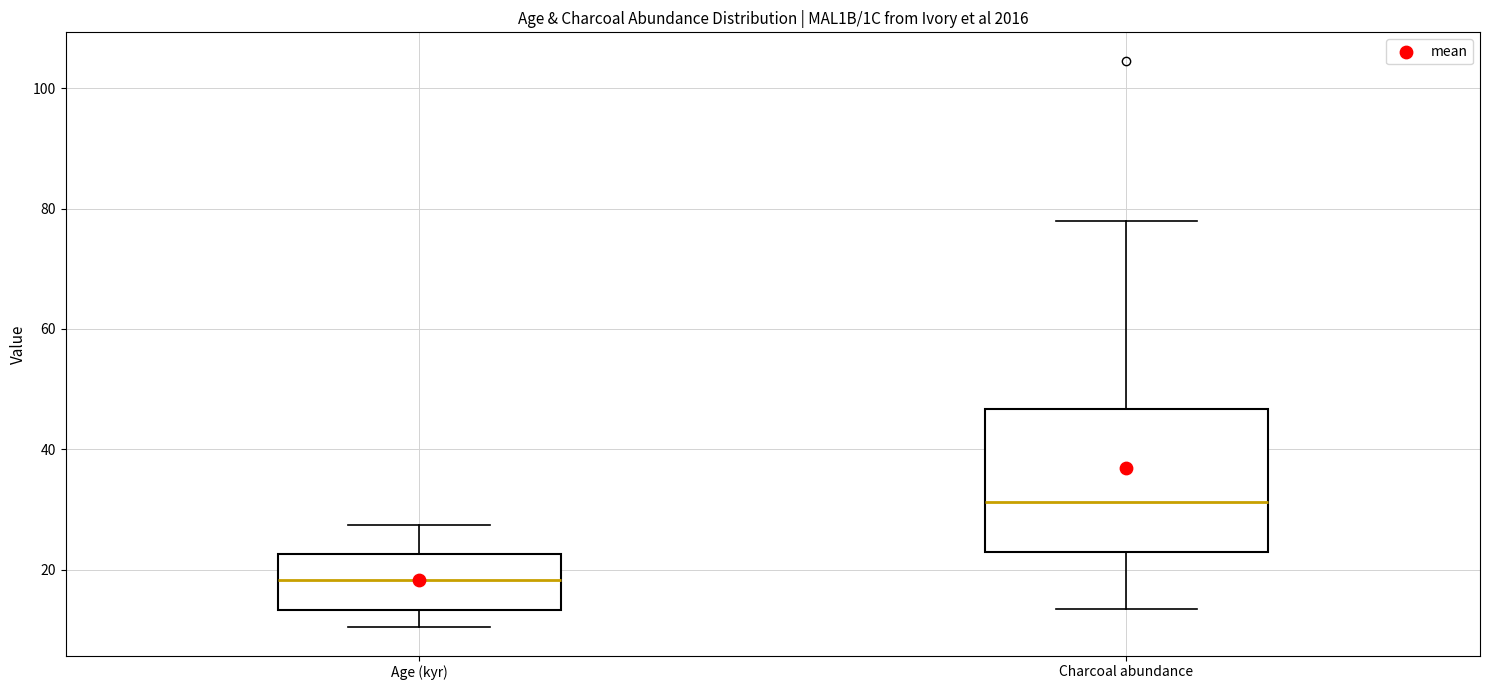

Reading left to right, read every box against the y-axis: the position of its median line, the range the box covers, and the ends of its whiskers. The values are not printed on the chart, so give them approximately, as read against the axis.

Age (kyr): median 18, box 14 to 22, whiskers 10 to 28
Charcoal abundance: median 32, box 24 to 46, whiskers 14 to 78